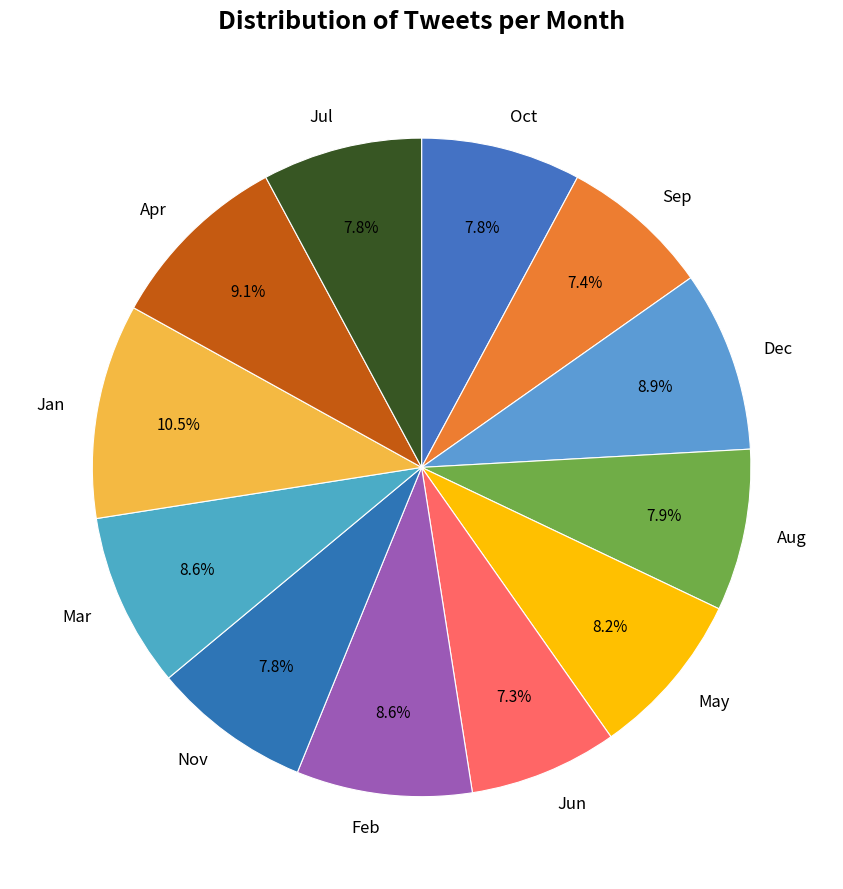

Which has a higher value, Nov or Apr?

Apr